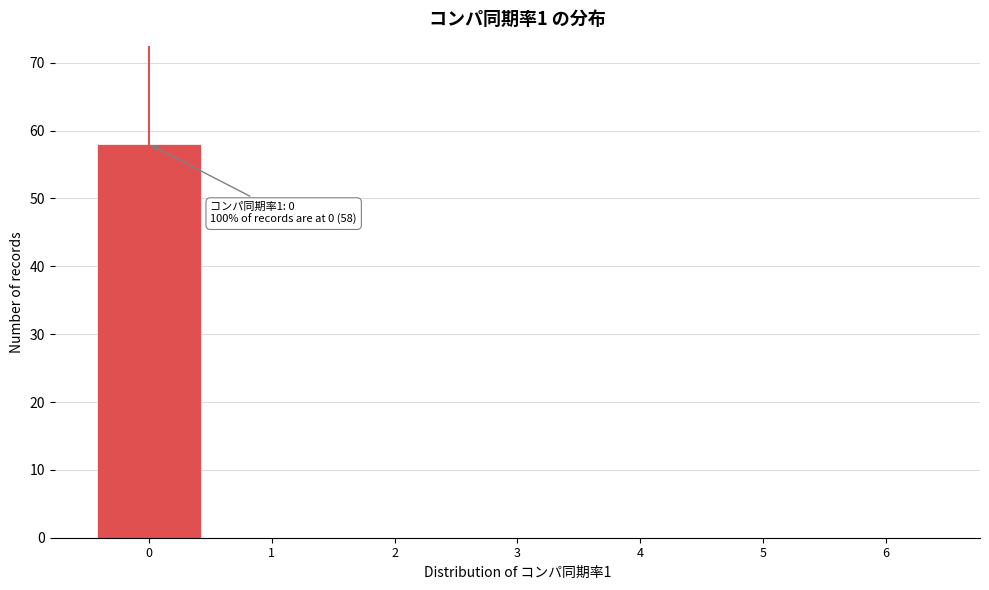

Which range on the x-axis has the tallest bar?

-0.5 to 0.5